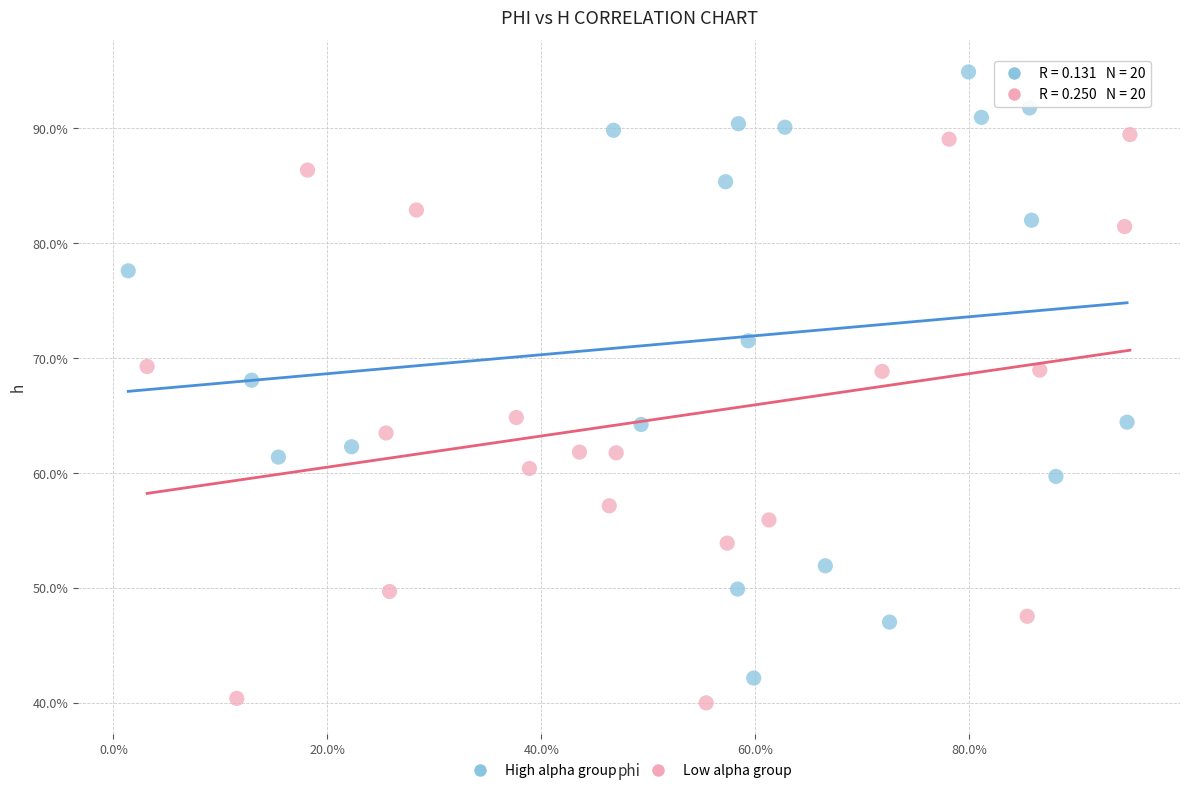

Which series contains the highest Y value?

High alpha group